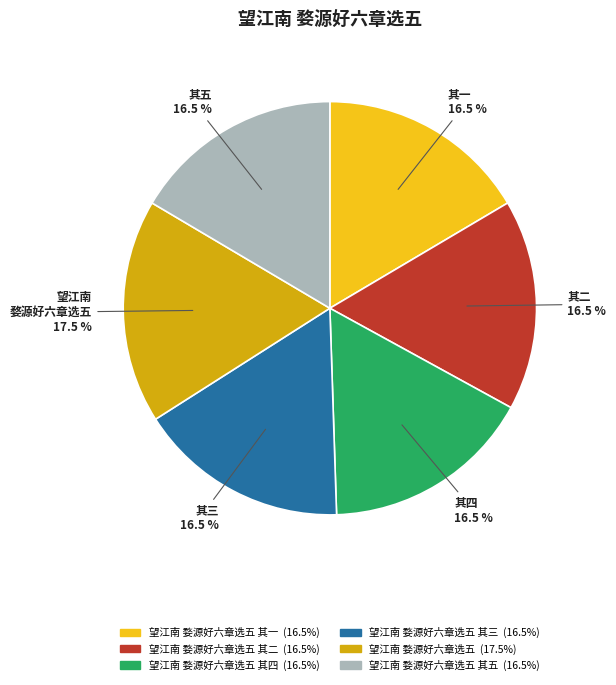

Is there a majority slice in this chart?

No